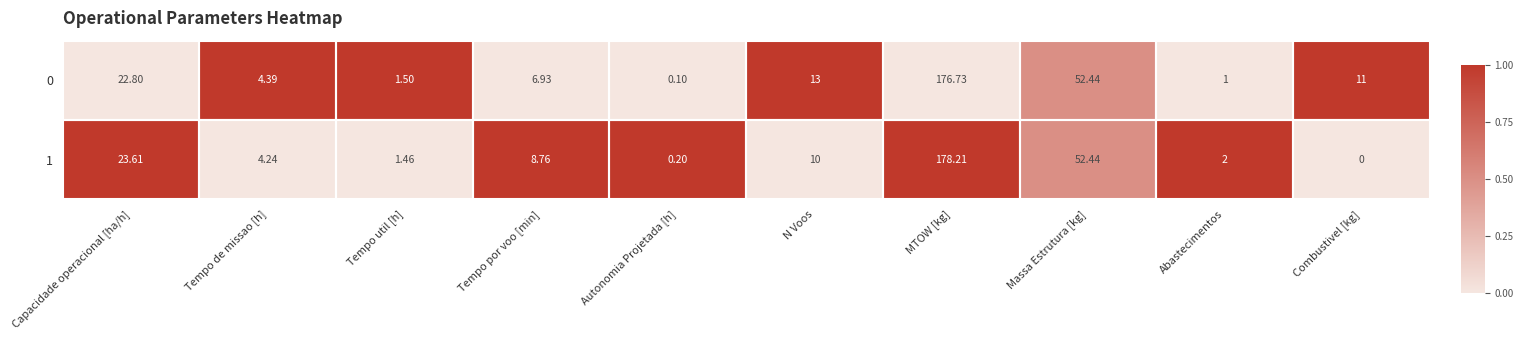

Which category has the highest value across all series?

MTOW [kg]